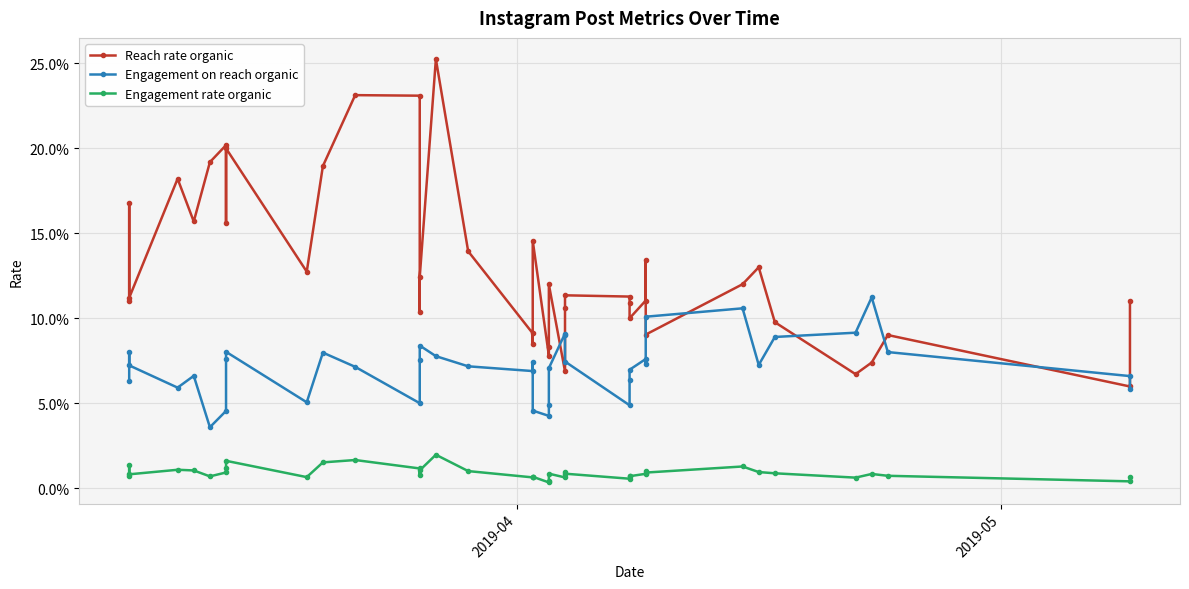

How many Engagement rate organic values are between 0 and 1?

40